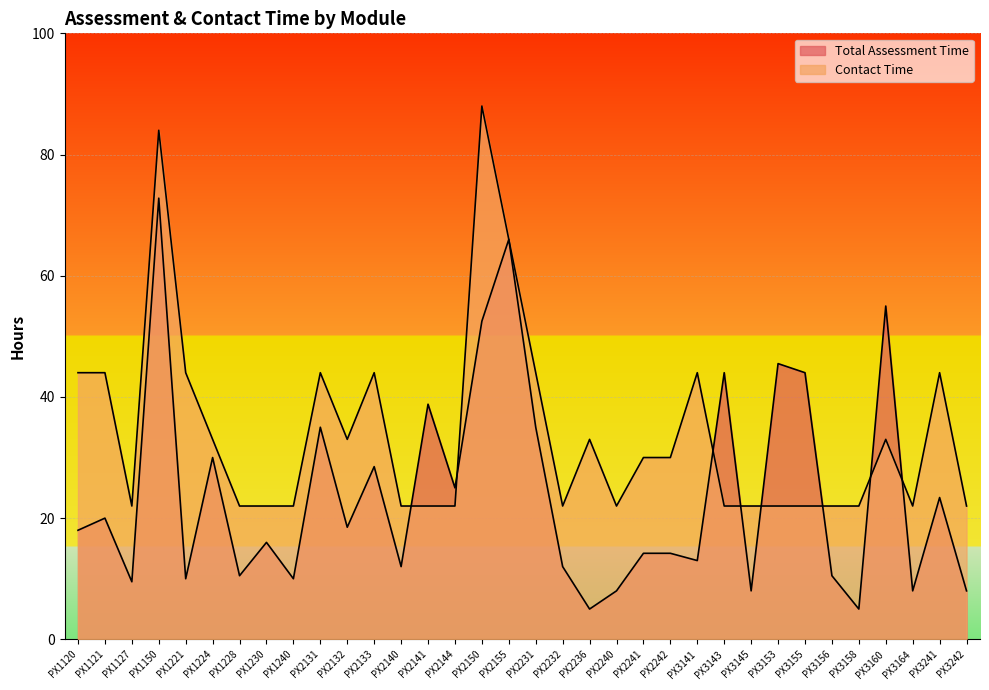

Reading left to right, transcribe all the data shown in this chart.

Total Assessment Time: 18.0	20.0	9.5	72.8	10.0	30.0	10.5	16.0	10.0	35.0	18.5	28.5	12.0	38.8	25.0	52.5	66.0	35.0	12.0	5.0	8.0	14.2	14.2	13.0	44.0	8.0	45.5	44.0	10.5	5.0	55.0	8.0	23.4	8.0
Contact Time: 44.0	44.0	22.0	84.0	44.0	33.0	22.0	22.0	22.0	44.0	33.0	44.0	22.0	22.0	22.0	88.0	66.0	44.0	22.0	33.0	22.0	30.0	30.0	44.0	22.0	22.0	22.0	22.0	22.0	22.0	33.0	22.0	44.0	22.0